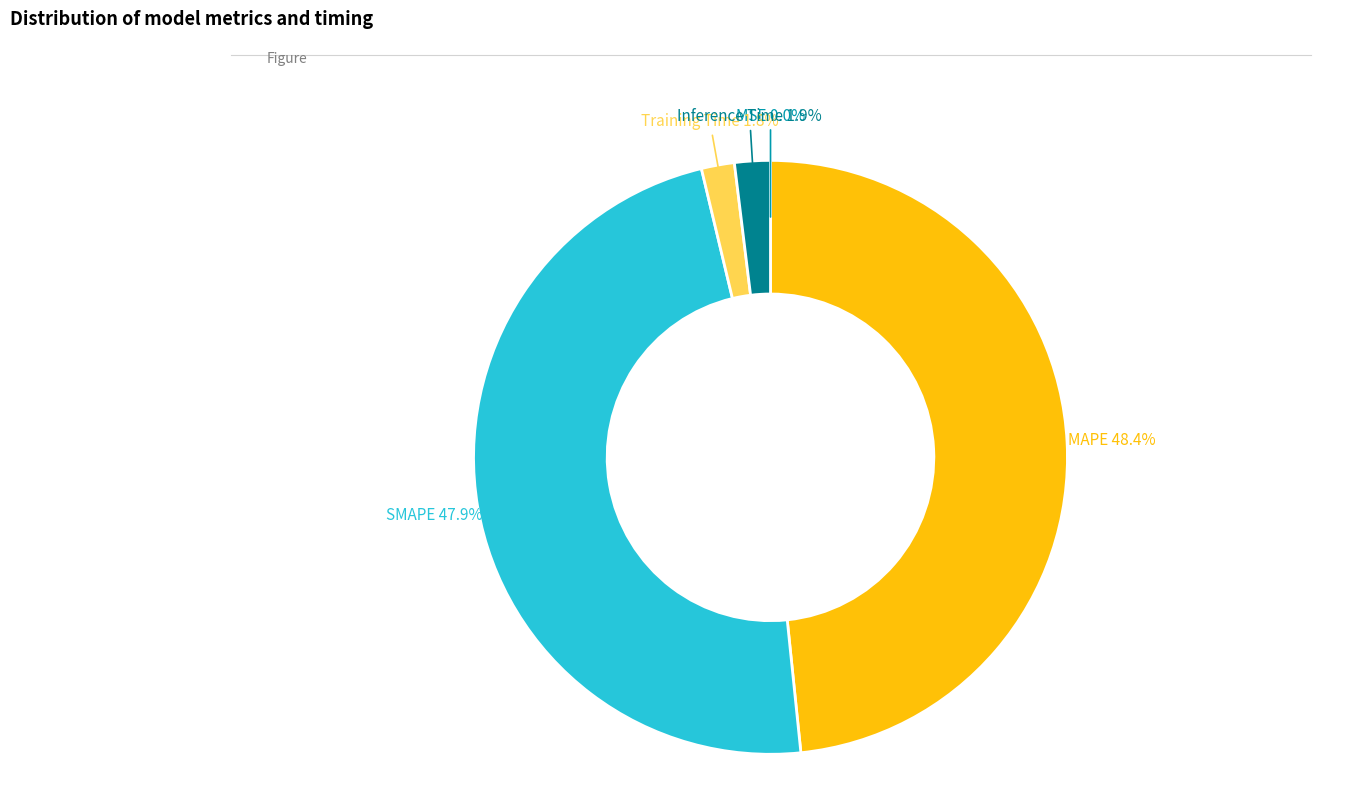

To the nearest percent, what is the average slice percentage?

20%